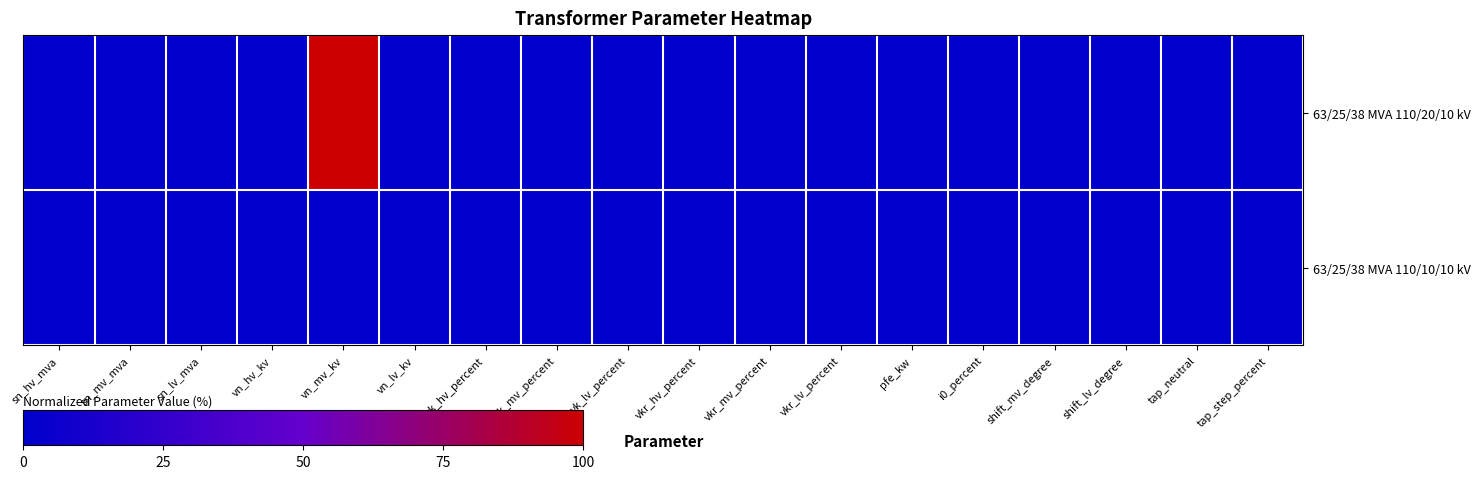

Which series changed the most between vk_hv_percent and i0_percent?

63/25/38 MVA 110/20/10 kV